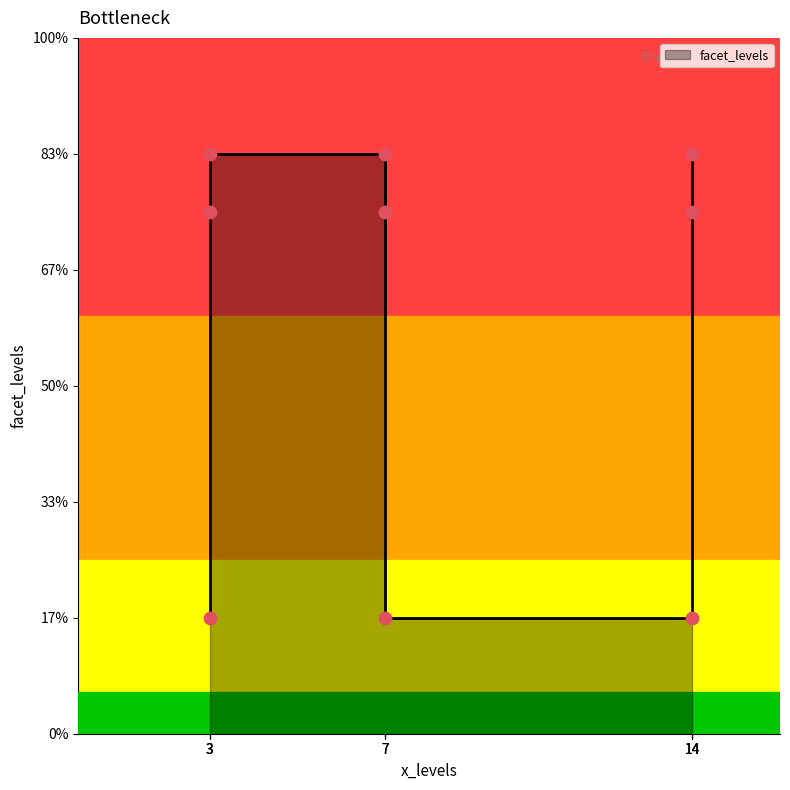

Approximately how many times larger is the value at 14 compared to 3?

1.0